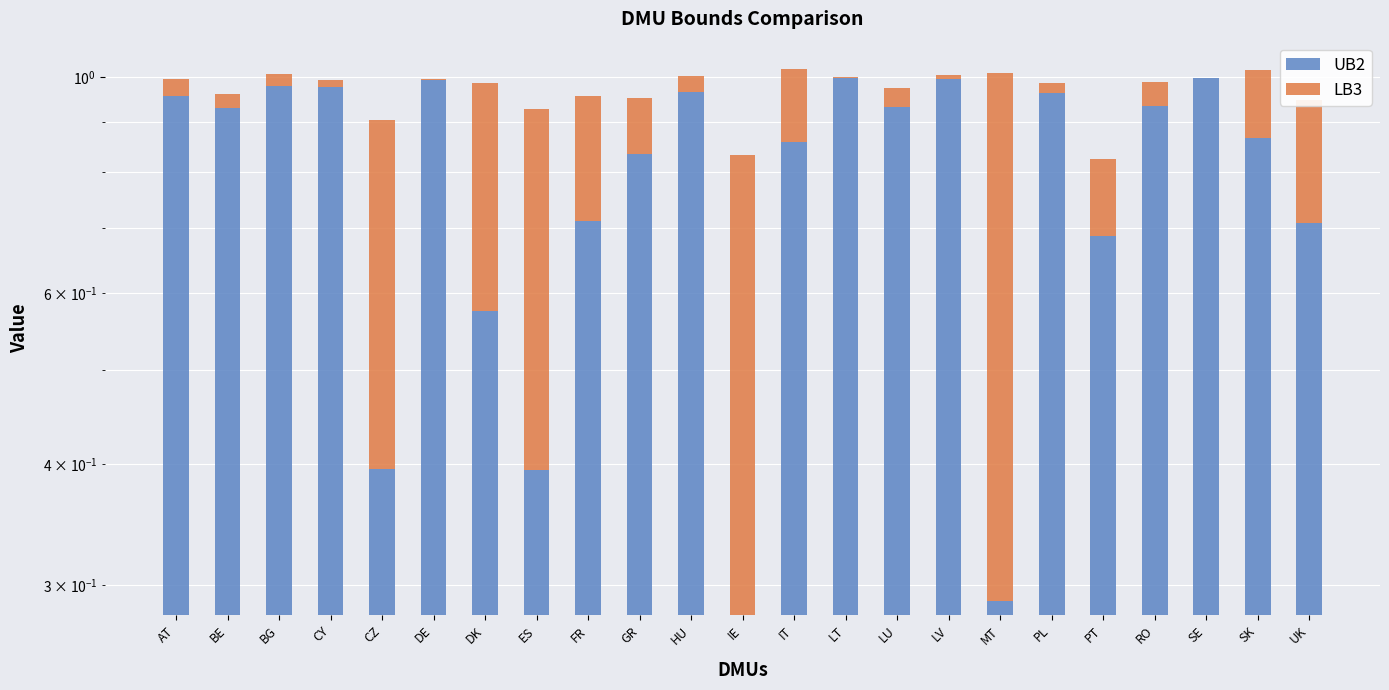

At which category is the sum across all series the highest?

IT